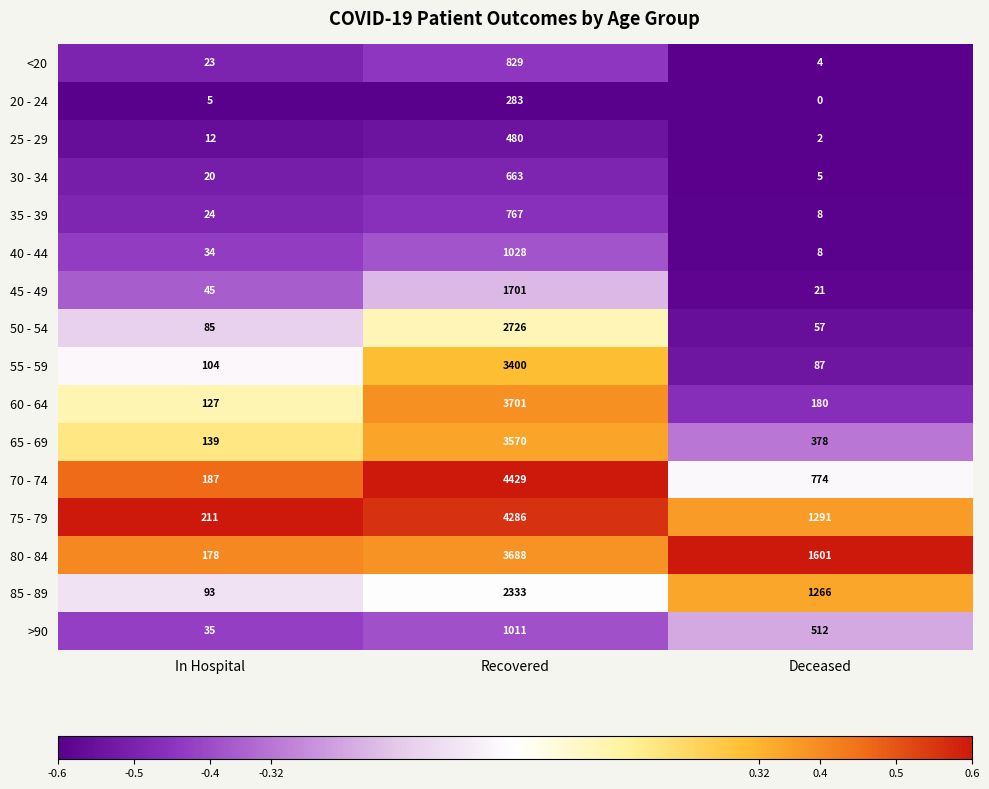

Where is 25 - 29 nearest to the value 241?

In Hospital